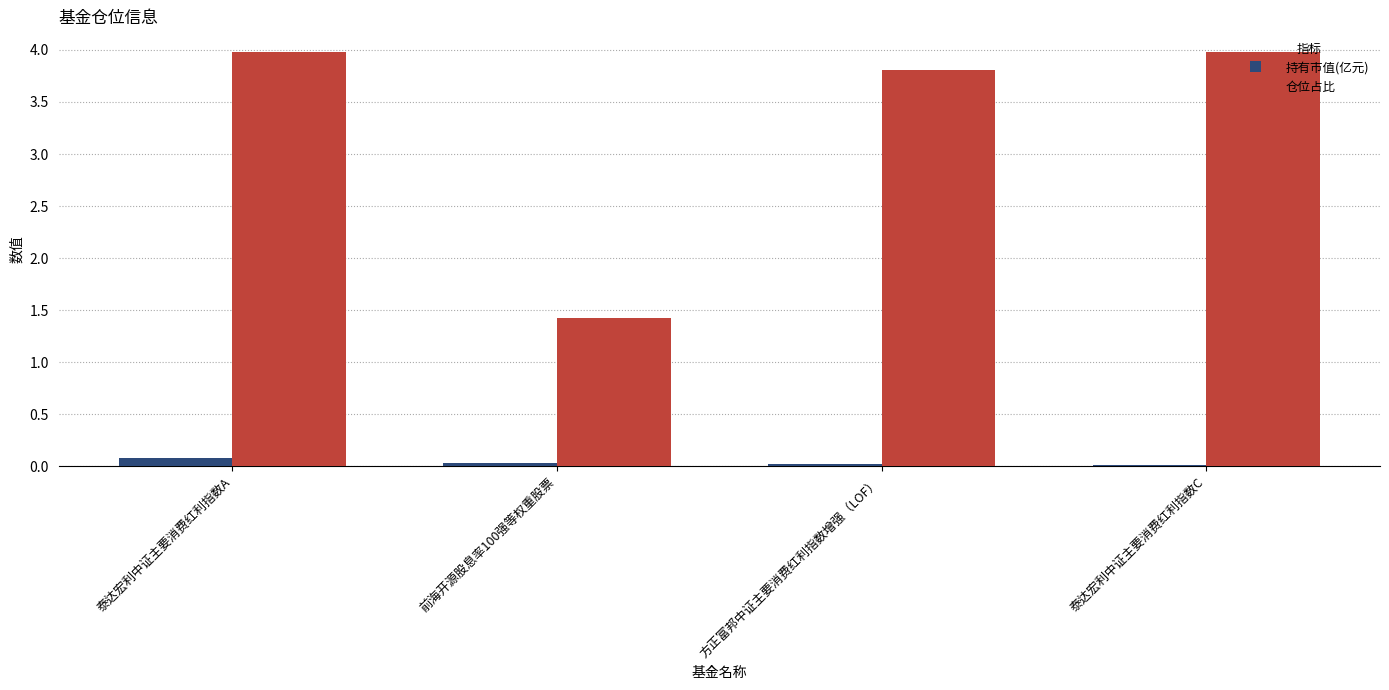

How many 持有市值(亿元) values are between 0 and 1?

4